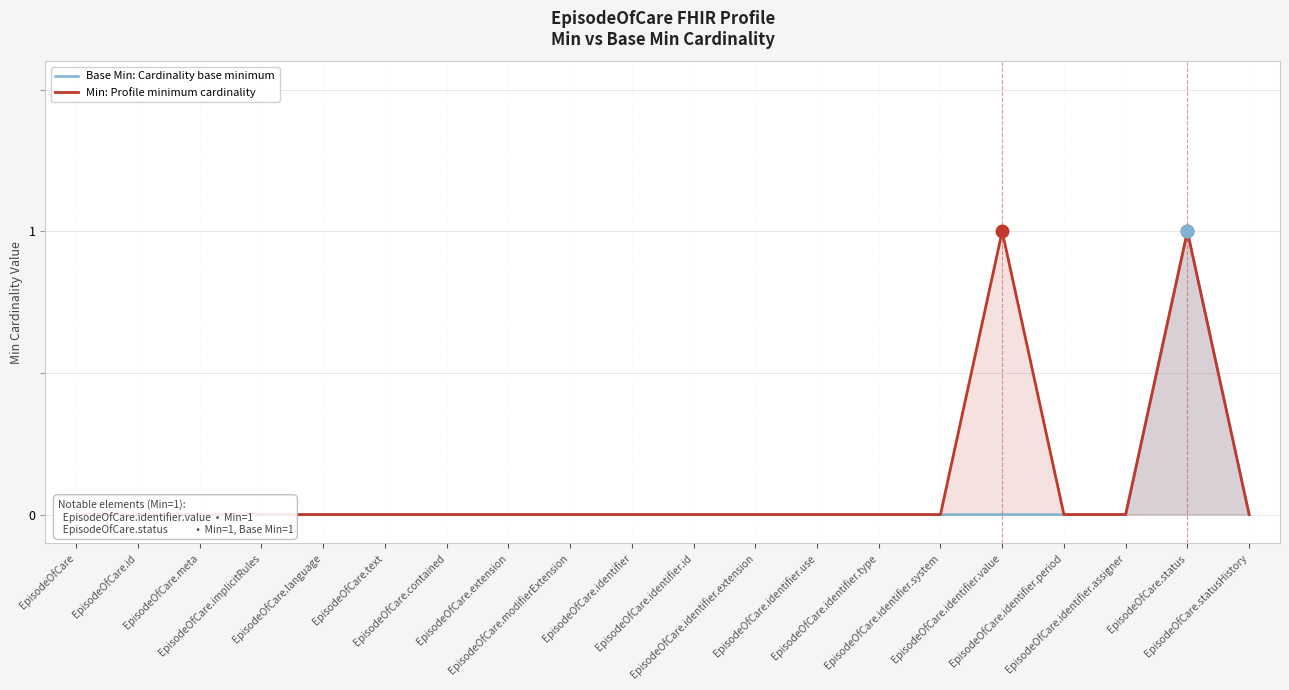

True or false: Min: Profile minimum cardinality and Base Min: Cardinality base minimum cross at least once.

False